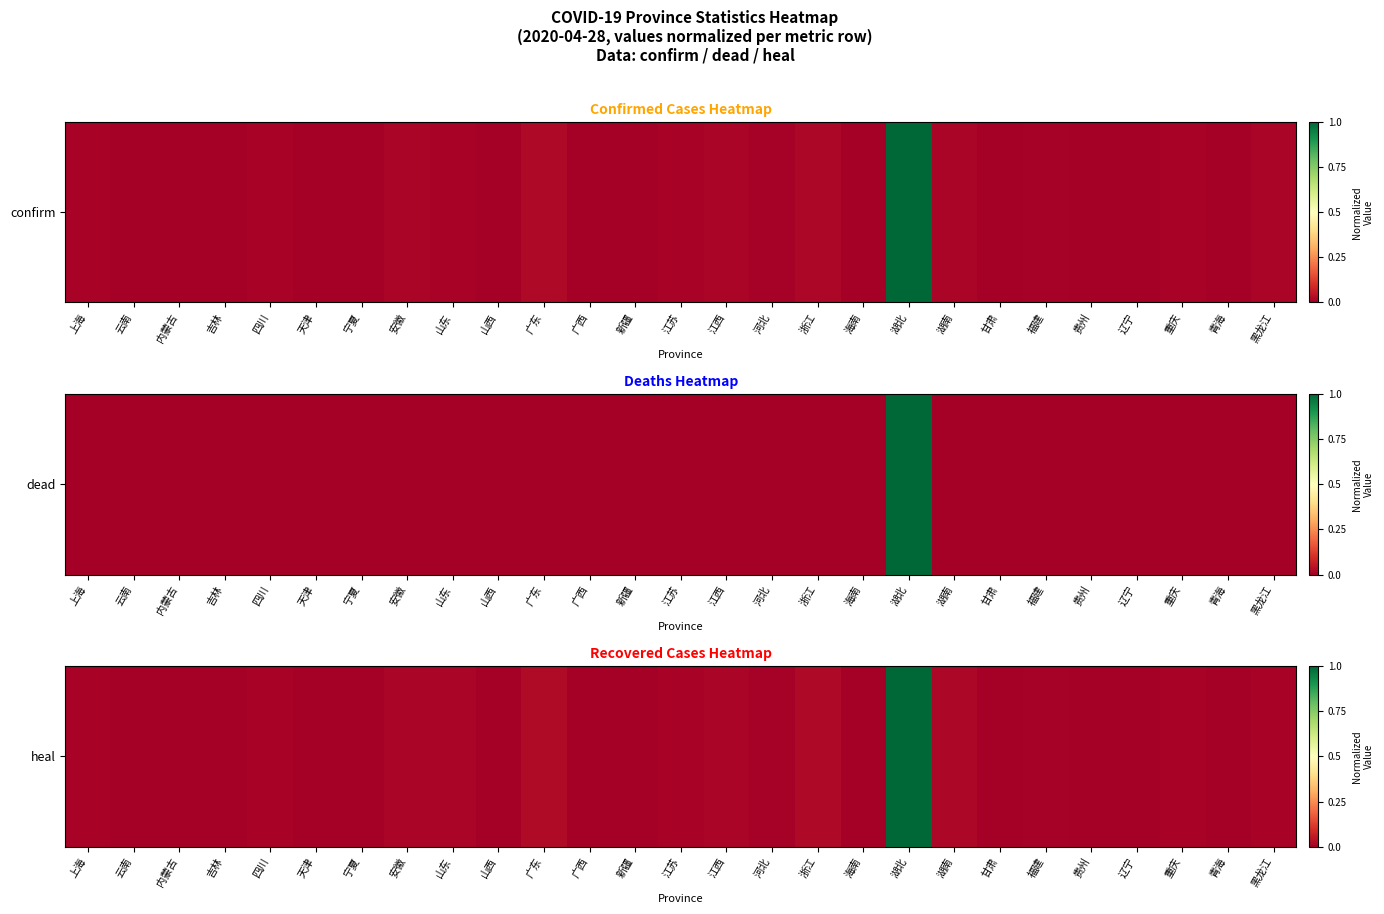

True or false: the data shows 0.0 at 山西.

True